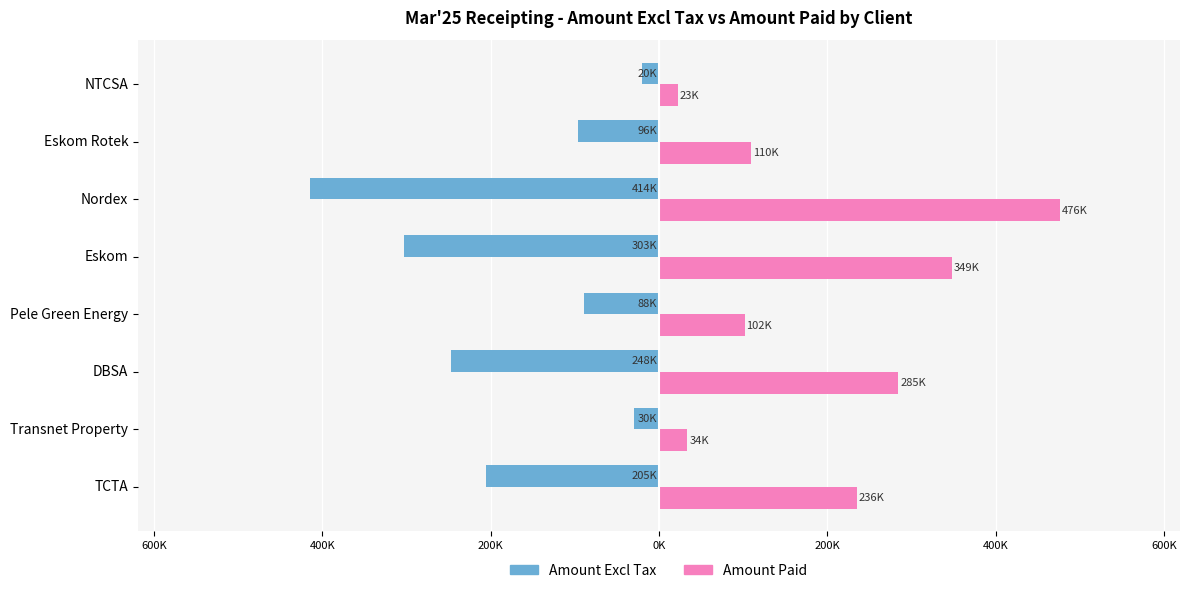

What are all the series names shown in the legend?

Amount Excl Tax, Amount Paid